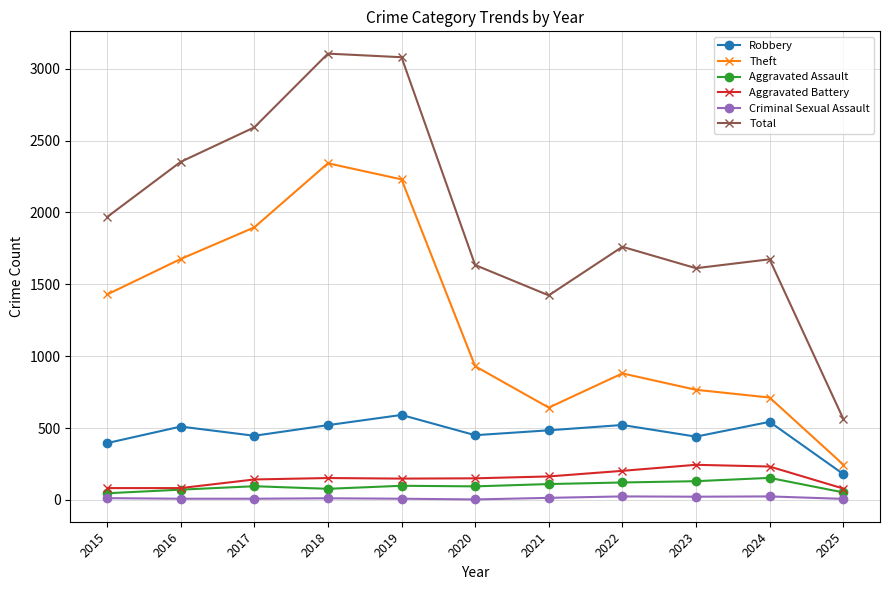

Which series changed the most between 2015 and 2017?

Total